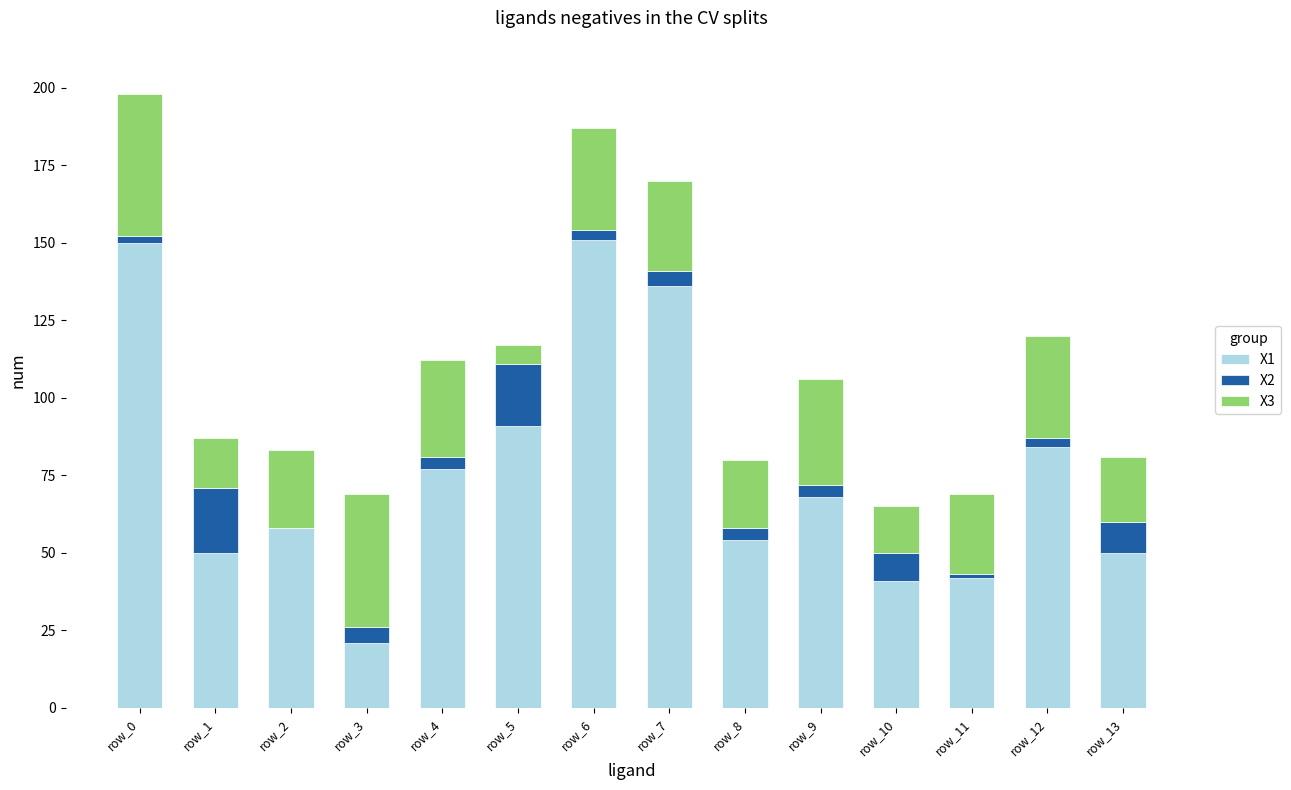

Is it true that X1 equals 42 at row_11?

True